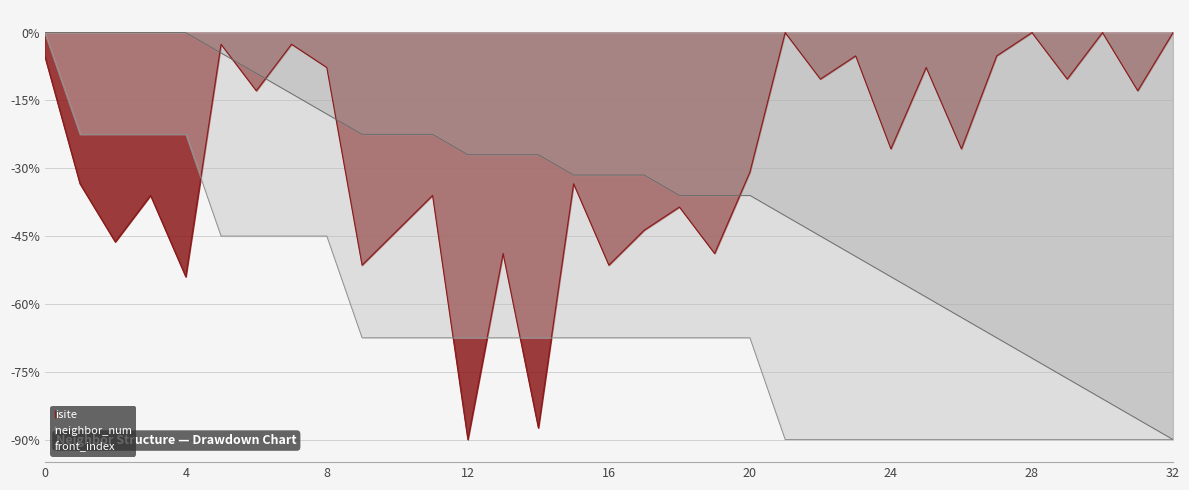

What is the value of the neighbor_num point at the 8th from the left?

-45.0